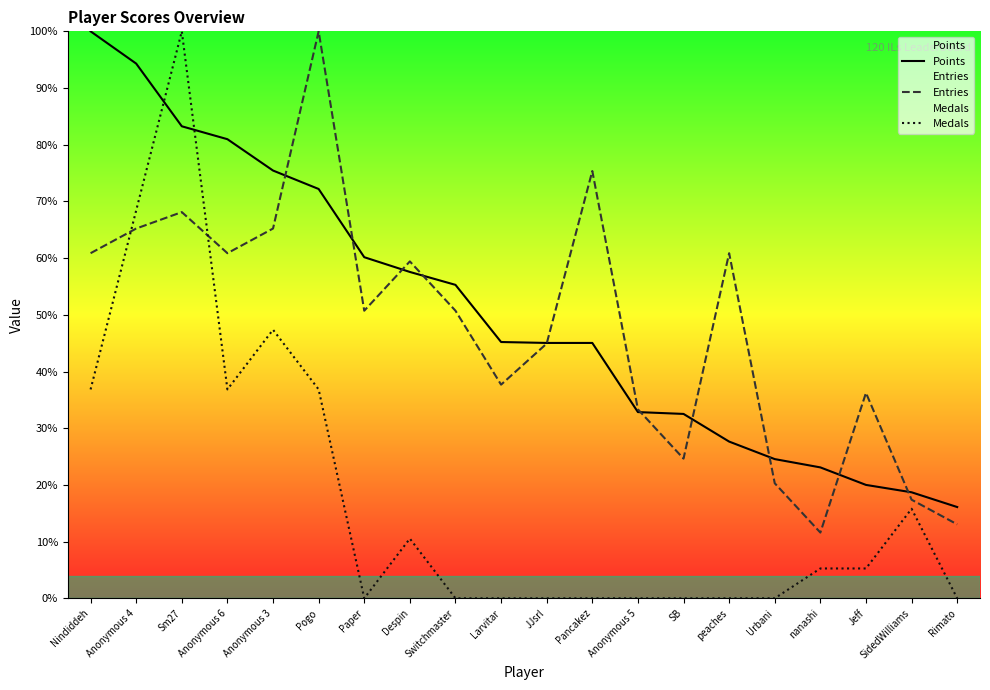

What is the spread (max minus min) of values at Anonymous 5?

33.3